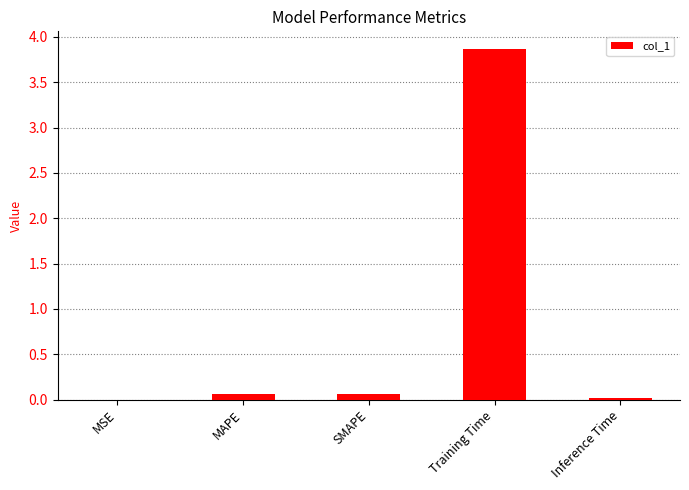

Which category has the highest value across all series?

Training Time